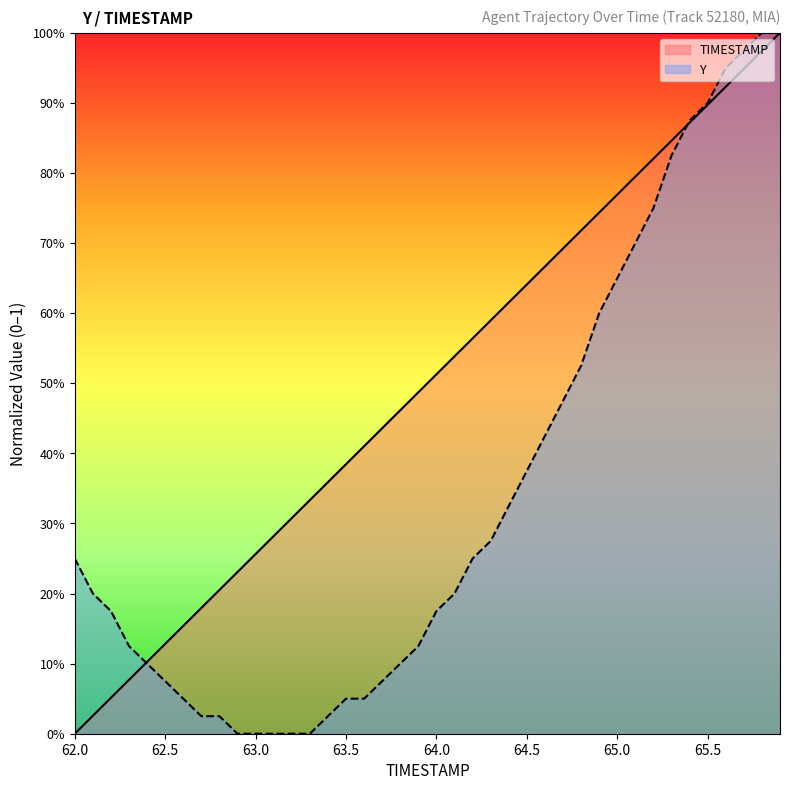

What is the difference between the maximum and minimum values in the TIMESTAMP series?

1.0